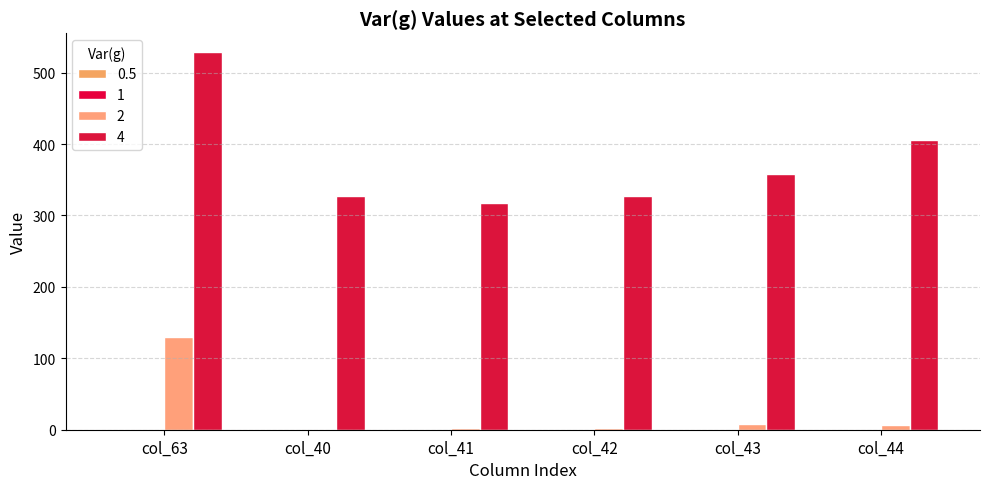

List the labels in order of 2 value, largest first.

col_63, col_43, col_44, col_42, col_41, col_40